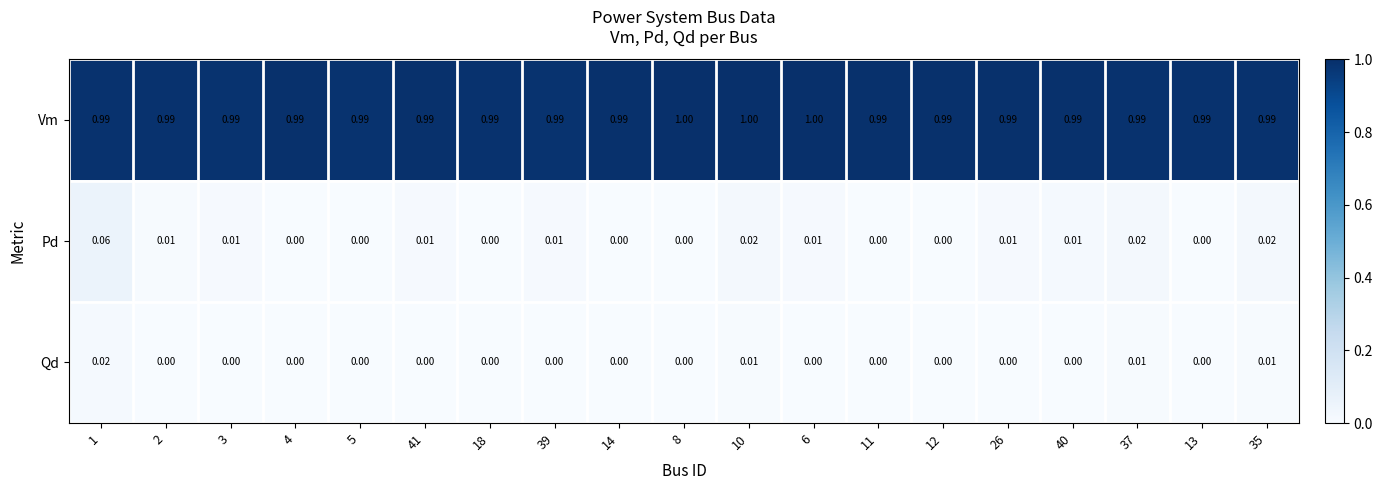

Rank the series by their maximum value, from lowest to highest.

Qd, Pd, Vm